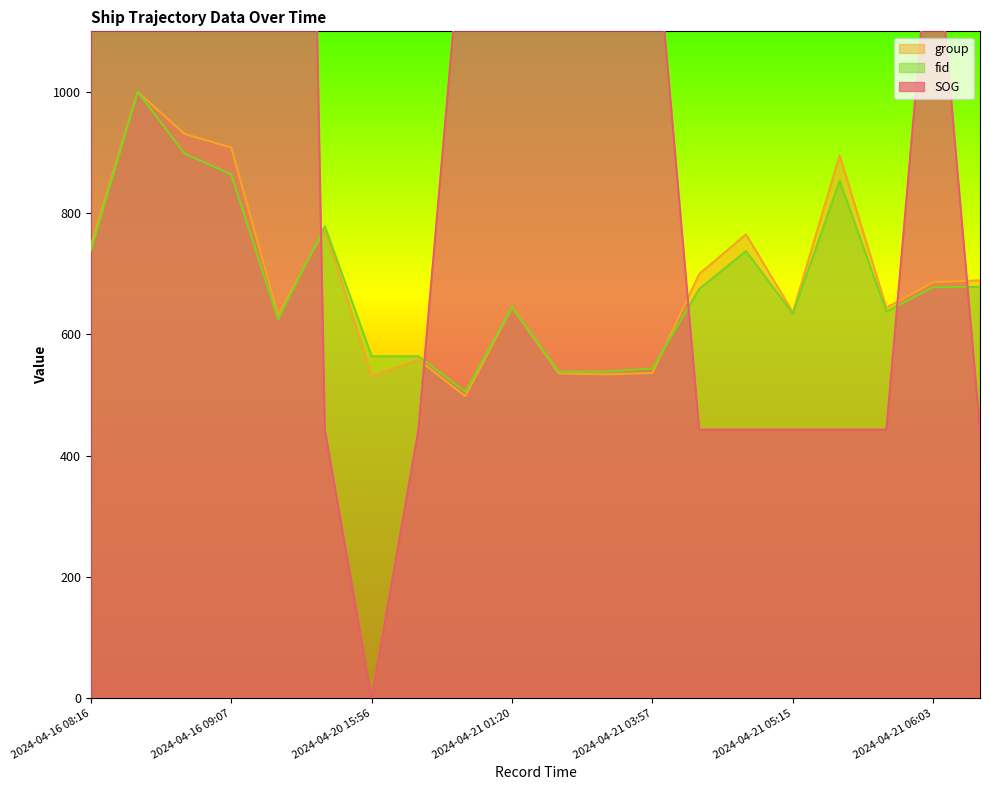

What is the highest value of the fid series?

1000.0